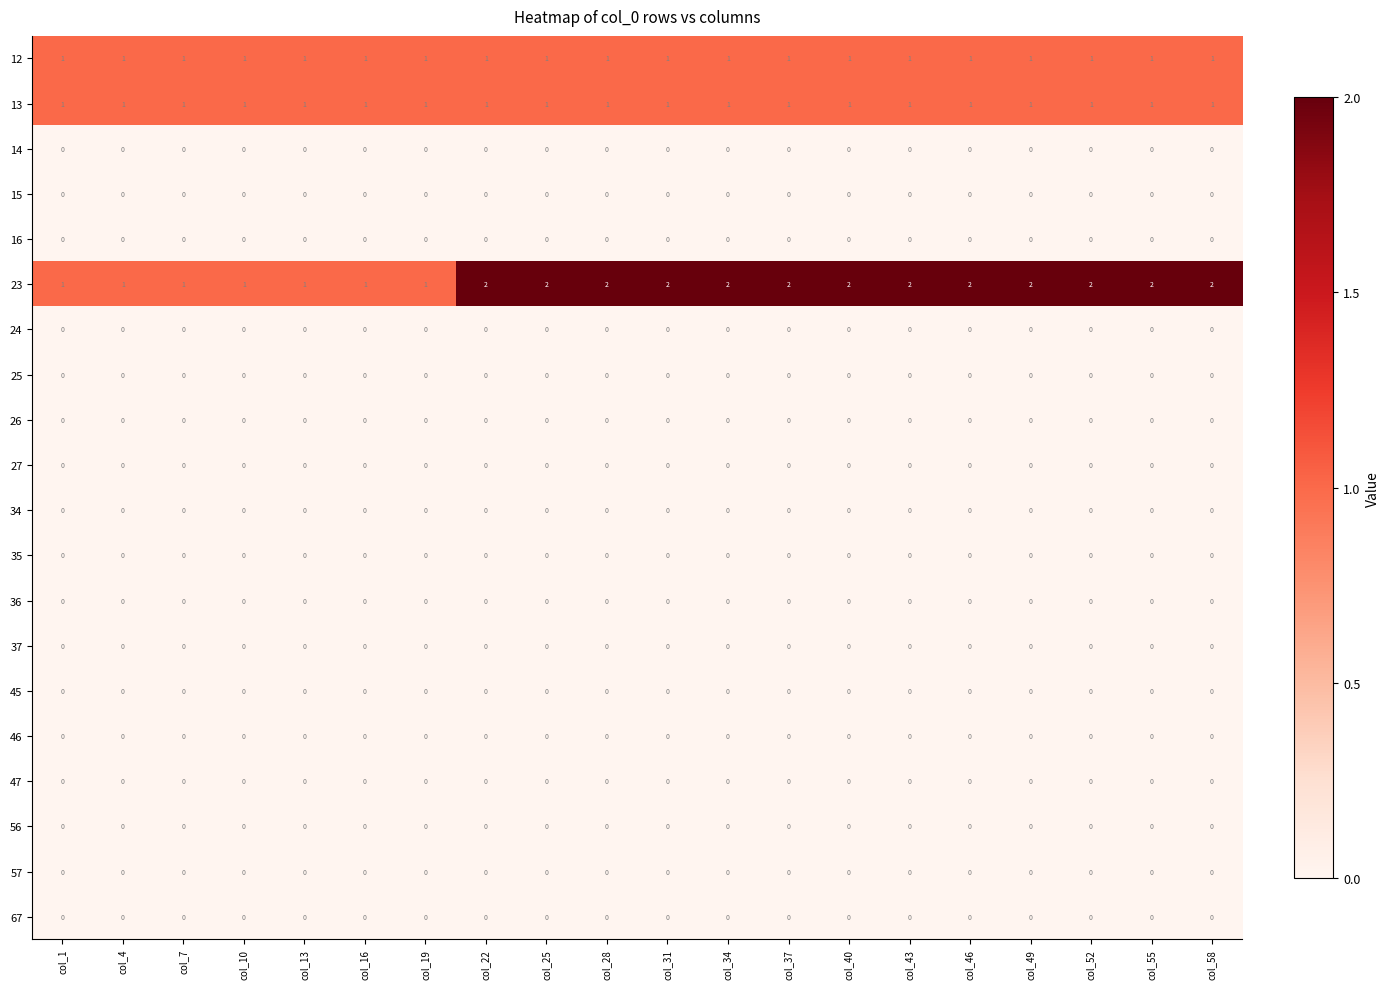

Between col_13 and col_46, which series saw the biggest shift?

23